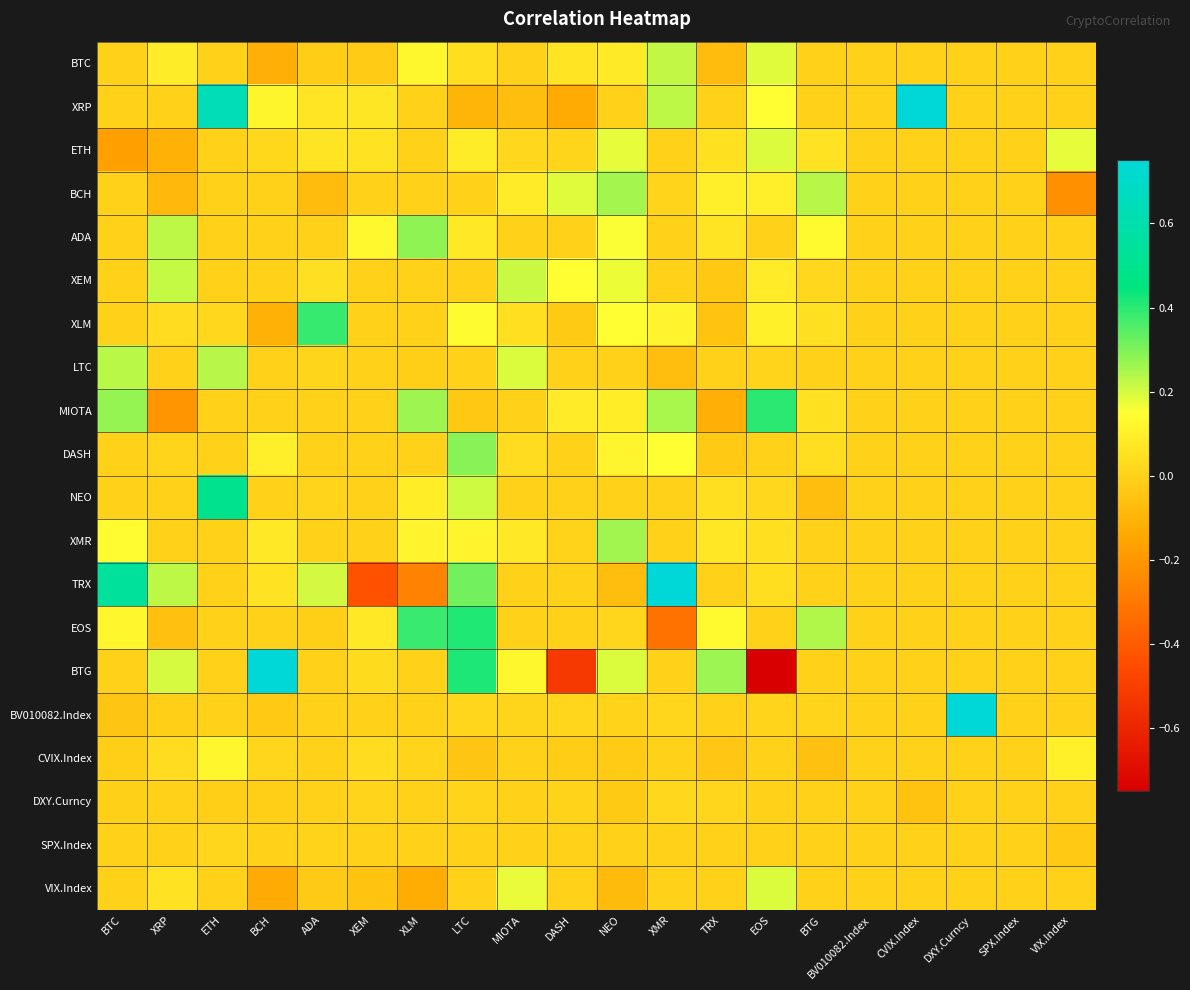

Reading left to right, what are all the values shown in this chart?

BTC: BTC=0.0	XRP=0.1	ETH=0.0	BCH=-0.1	ADA=-0.0	XEM=-0.0	XLM=0.1	LTC=0.0	MIOTA=0.0	DASH=0.1	NEO=0.1	XMR=0.2	TRX=-0.1	EOS=0.2	BTG=0.0	BV010082.Index=0.0	CVIX.Index=0.0	DXY.Curncy=0.0	SPX.Index=0.0	VIX.Index=0.0
XRP: BTC=0.0	XRP=0.0	ETH=0.6	BCH=0.1	ADA=0.1	XEM=0.1	XLM=0.0	LTC=-0.1	MIOTA=-0.1	DASH=-0.1	NEO=-0.0	XMR=0.2	TRX=0.0	EOS=0.1	BTG=0.0	BV010082.Index=0.0	CVIX.Index=0.9	DXY.Curncy=0.0	SPX.Index=0.0	VIX.Index=0.0
ETH: BTC=-0.2	XRP=-0.1	ETH=0.0	BCH=0.0	ADA=0.1	XEM=0.1	XLM=0.0	LTC=0.1	MIOTA=0.0	DASH=0.0	NEO=0.2	XMR=0.0	TRX=0.1	EOS=0.2	BTG=0.1	BV010082.Index=0.0	CVIX.Index=0.0	DXY.Curncy=0.0	SPX.Index=0.0	VIX.Index=0.2
BCH: BTC=0.0	XRP=-0.1	ETH=0.0	BCH=0.0	ADA=-0.1	XEM=0.0	XLM=0.0	LTC=0.0	MIOTA=0.1	DASH=0.2	NEO=0.3	XMR=0.0	TRX=0.1	EOS=0.1	BTG=0.2	BV010082.Index=0.0	CVIX.Index=0.0	DXY.Curncy=0.0	SPX.Index=0.0	VIX.Index=-0.2
ADA: BTC=0.0	XRP=0.2	ETH=0.0	BCH=0.0	ADA=0.0	XEM=0.1	XLM=0.3	LTC=0.1	MIOTA=0.0	DASH=0.0	NEO=0.2	XMR=0.0	TRX=0.1	EOS=0.0	BTG=0.1	BV010082.Index=0.0	CVIX.Index=0.0	DXY.Curncy=0.0	SPX.Index=0.0	VIX.Index=0.0
XEM: BTC=0.0	XRP=0.2	ETH=0.0	BCH=0.0	ADA=0.0	XEM=0.0	XLM=0.0	LTC=0.0	MIOTA=0.2	DASH=0.2	NEO=0.2	XMR=0.0	TRX=-0.0	EOS=0.1	BTG=0.0	BV010082.Index=0.0	CVIX.Index=0.0	DXY.Curncy=0.0	SPX.Index=0.0	VIX.Index=0.0
XLM: BTC=0.0	XRP=0.0	ETH=0.0	BCH=-0.1	ADA=0.4	XEM=0.0	XLM=0.0	LTC=0.1	MIOTA=0.0	DASH=-0.0	NEO=0.1	XMR=0.1	TRX=-0.1	EOS=0.1	BTG=0.1	BV010082.Index=0.0	CVIX.Index=0.0	DXY.Curncy=0.0	SPX.Index=0.0	VIX.Index=0.0
LTC: BTC=0.2	XRP=0.0	ETH=0.2	BCH=0.0	ADA=0.0	XEM=-0.0	XLM=-0.0	LTC=0.0	MIOTA=0.2	DASH=0.0	NEO=0.0	XMR=-0.1	TRX=0.0	EOS=0.0	BTG=0.0	BV010082.Index=0.0	CVIX.Index=0.0	DXY.Curncy=0.0	SPX.Index=0.0	VIX.Index=0.0
MIOTA: BTC=0.3	XRP=-0.2	ETH=0.0	BCH=0.0	ADA=0.0	XEM=0.0	XLM=0.3	LTC=-0.0	MIOTA=0.0	DASH=0.1	NEO=0.1	XMR=0.3	TRX=-0.1	EOS=0.4	BTG=0.1	BV010082.Index=0.0	CVIX.Index=0.0	DXY.Curncy=0.0	SPX.Index=0.0	VIX.Index=0.0
DASH: BTC=0.0	XRP=0.0	ETH=0.0	BCH=0.1	ADA=0.0	XEM=0.0	XLM=0.0	LTC=0.3	MIOTA=0.0	DASH=0.0	NEO=0.1	XMR=0.1	TRX=-0.0	EOS=0.0	BTG=0.0	BV010082.Index=0.0	CVIX.Index=0.0	DXY.Curncy=0.0	SPX.Index=0.0	VIX.Index=0.0
NEO: BTC=0.0	XRP=0.0	ETH=0.5	BCH=0.0	ADA=0.0	XEM=0.0	XLM=0.1	LTC=0.2	MIOTA=0.0	DASH=0.0	NEO=0.0	XMR=0.0	TRX=0.0	EOS=0.0	BTG=-0.1	BV010082.Index=0.0	CVIX.Index=0.0	DXY.Curncy=0.0	SPX.Index=0.0	VIX.Index=0.0
XMR: BTC=0.1	XRP=0.0	ETH=0.0	BCH=0.1	ADA=0.0	XEM=0.0	XLM=0.1	LTC=0.1	MIOTA=0.1	DASH=0.0	NEO=0.3	XMR=0.0	TRX=0.1	EOS=0.0	BTG=0.0	BV010082.Index=0.0	CVIX.Index=0.0	DXY.Curncy=0.0	SPX.Index=0.0	VIX.Index=0.0
TRX: BTC=0.5	XRP=0.2	ETH=0.0	BCH=0.1	ADA=0.2	XEM=-0.4	XLM=-0.3	LTC=0.3	MIOTA=0.0	DASH=0.0	NEO=-0.1	XMR=0.7	TRX=0.0	EOS=0.0	BTG=0.0	BV010082.Index=0.0	CVIX.Index=0.0	DXY.Curncy=0.0	SPX.Index=0.0	VIX.Index=0.0
EOS: BTC=0.1	XRP=-0.1	ETH=0.0	BCH=0.0	ADA=-0.0	XEM=0.1	XLM=0.4	LTC=0.4	MIOTA=-0.0	DASH=0.0	NEO=0.0	XMR=-0.3	TRX=0.1	EOS=0.0	BTG=0.2	BV010082.Index=0.0	CVIX.Index=0.0	DXY.Curncy=0.0	SPX.Index=0.0	VIX.Index=0.0
BTG: BTC=0.0	XRP=0.2	ETH=0.0	BCH=1.1	ADA=0.0	XEM=0.0	XLM=0.0	LTC=0.4	MIOTA=0.1	DASH=-0.5	NEO=0.2	XMR=0.0	TRX=0.3	EOS=-0.7	BTG=0.0	BV010082.Index=0.0	CVIX.Index=0.0	DXY.Curncy=0.0	SPX.Index=0.0	VIX.Index=0.0
BV010082.Index: BTC=-0.0	XRP=-0.0	ETH=0.0	BCH=-0.0	ADA=-0.0	XEM=0.0	XLM=0.0	LTC=0.0	MIOTA=0.0	DASH=0.0	NEO=0.0	XMR=0.0	TRX=0.0	EOS=0.0	BTG=0.0	BV010082.Index=0.0	CVIX.Index=0.0	DXY.Curncy=0.8	SPX.Index=0.0	VIX.Index=-0.0
CVIX.Index: BTC=-0.0	XRP=0.0	ETH=0.1	BCH=0.0	ADA=0.0	XEM=0.0	XLM=0.0	LTC=-0.0	MIOTA=0.0	DASH=-0.0	NEO=-0.0	XMR=0.0	TRX=-0.0	EOS=0.0	BTG=-0.1	BV010082.Index=0.0	CVIX.Index=0.0	DXY.Curncy=0.0	SPX.Index=0.0	VIX.Index=0.1
DXY.Curncy: BTC=-0.0	XRP=-0.0	ETH=-0.0	BCH=-0.0	ADA=0.0	XEM=0.0	XLM=-0.0	LTC=0.0	MIOTA=-0.0	DASH=0.0	NEO=-0.0	XMR=0.0	TRX=0.0	EOS=0.0	BTG=-0.0	BV010082.Index=0.0	CVIX.Index=-0.1	DXY.Curncy=0.0	SPX.Index=0.0	VIX.Index=0.0
SPX.Index: BTC=0.0	XRP=0.0	ETH=0.0	BCH=0.0	ADA=0.0	XEM=0.0	XLM=-0.0	LTC=-0.0	MIOTA=0.0	DASH=0.0	NEO=0.0	XMR=0.0	TRX=-0.0	EOS=0.0	BTG=0.0	BV010082.Index=0.0	CVIX.Index=0.0	DXY.Curncy=0.0	SPX.Index=0.0	VIX.Index=-0.0
VIX.Index: BTC=0.0	XRP=0.1	ETH=0.0	BCH=-0.1	ADA=-0.0	XEM=-0.1	XLM=-0.1	LTC=0.0	MIOTA=0.2	DASH=-0.0	NEO=-0.1	XMR=0.0	TRX=0.0	EOS=0.2	BTG=0.0	BV010082.Index=0.0	CVIX.Index=0.0	DXY.Curncy=0.0	SPX.Index=0.0	VIX.Index=0.0